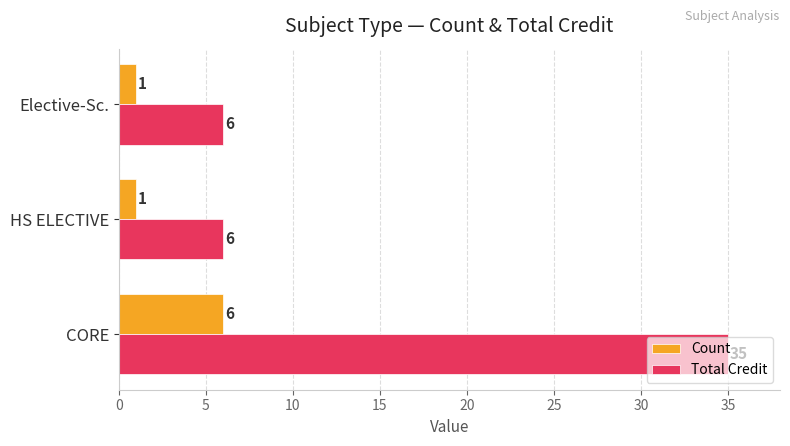

List the series in order of their peak value, lowest first.

Count, Total Credit